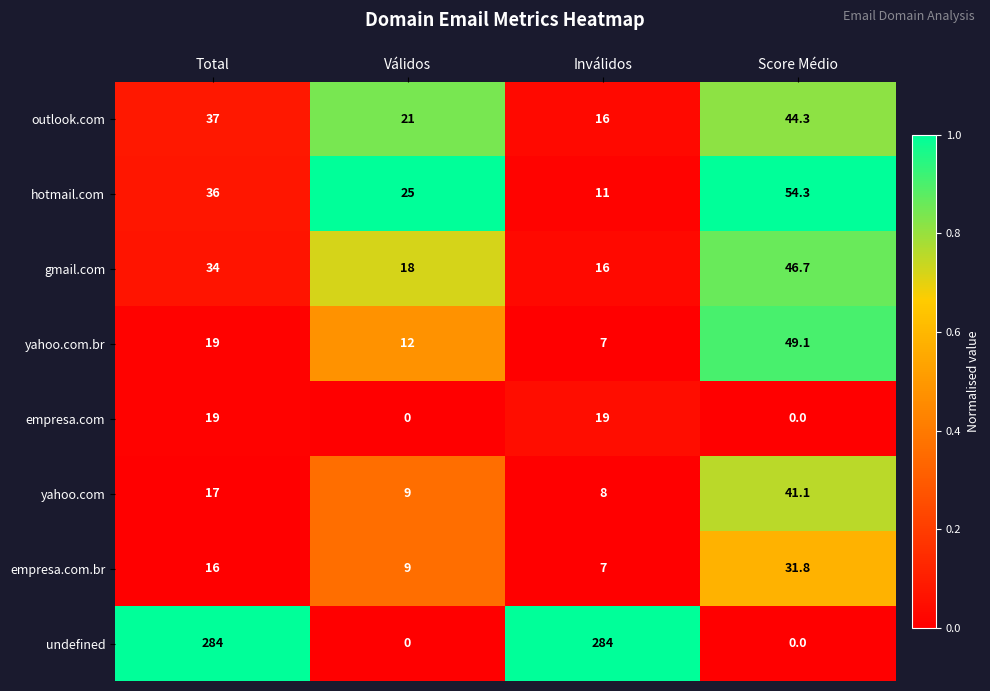

True or false: empresa.com has a value of 0.0 at Score Médio.

True